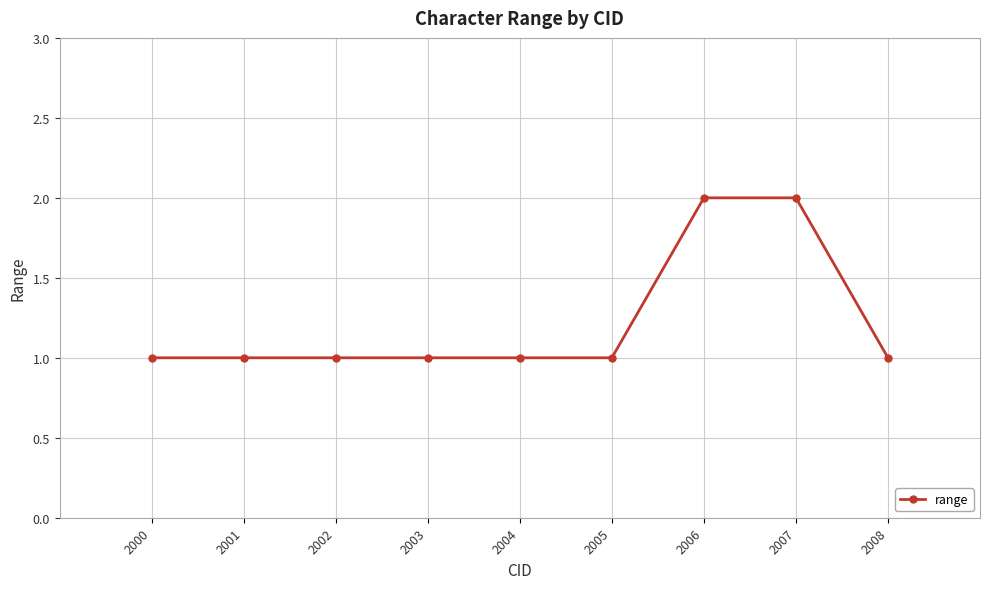

The chart shows a value of 0 at 2005. True or false?

False